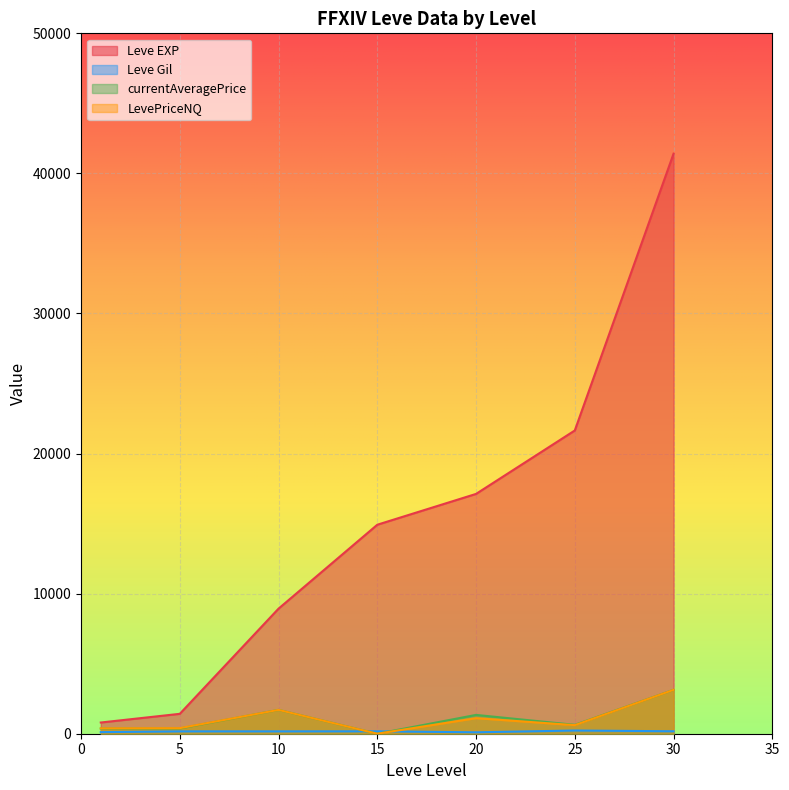

What is the difference between the maximum and minimum values in the Leve EXP series?

40610.0